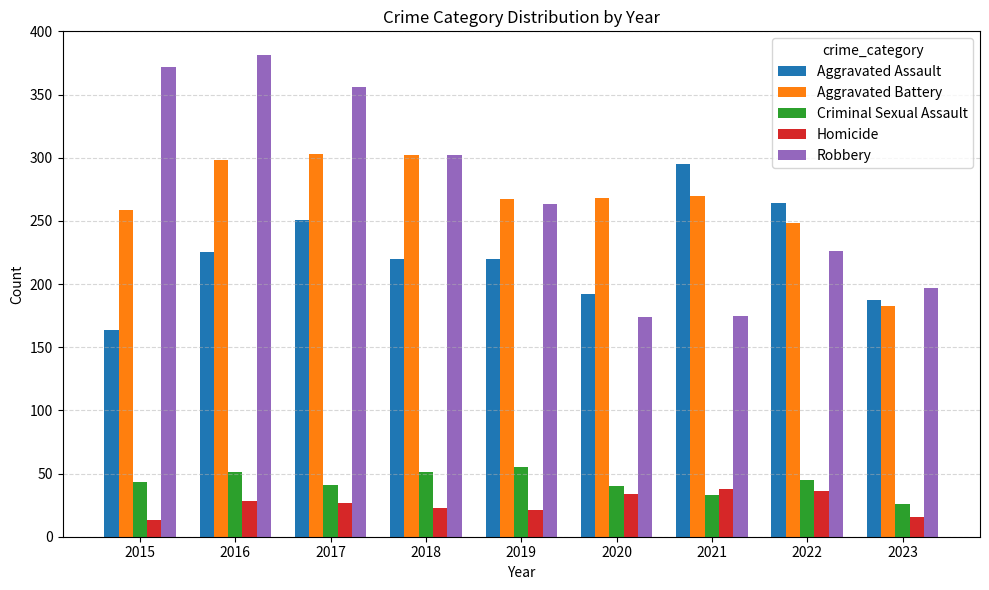

What is the difference between the second highest and minimum values in the Robbery series?

198